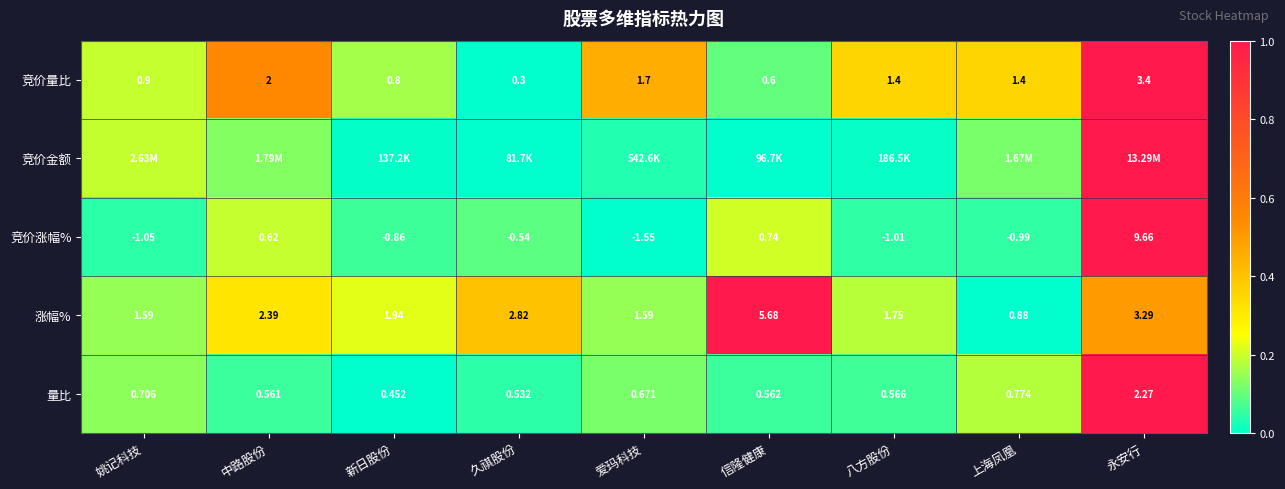

Count the number of data series in this chart.

5